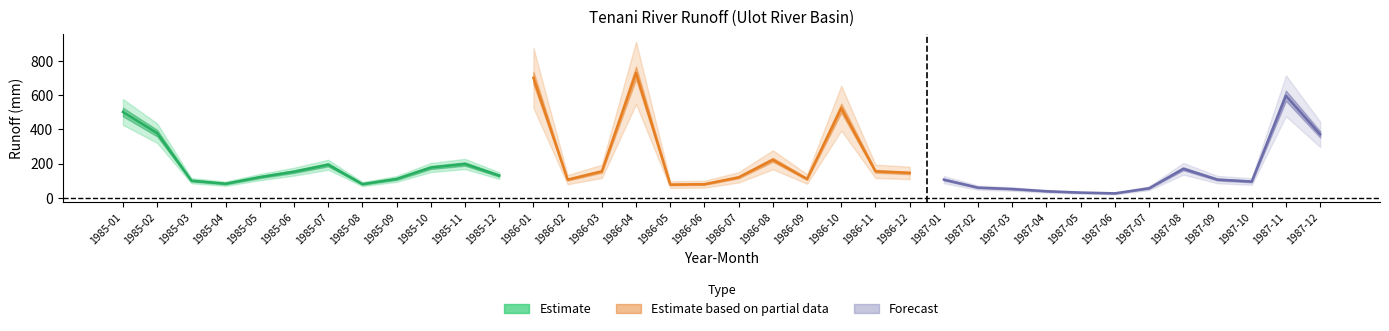

What is the greatest value displayed?

730.1